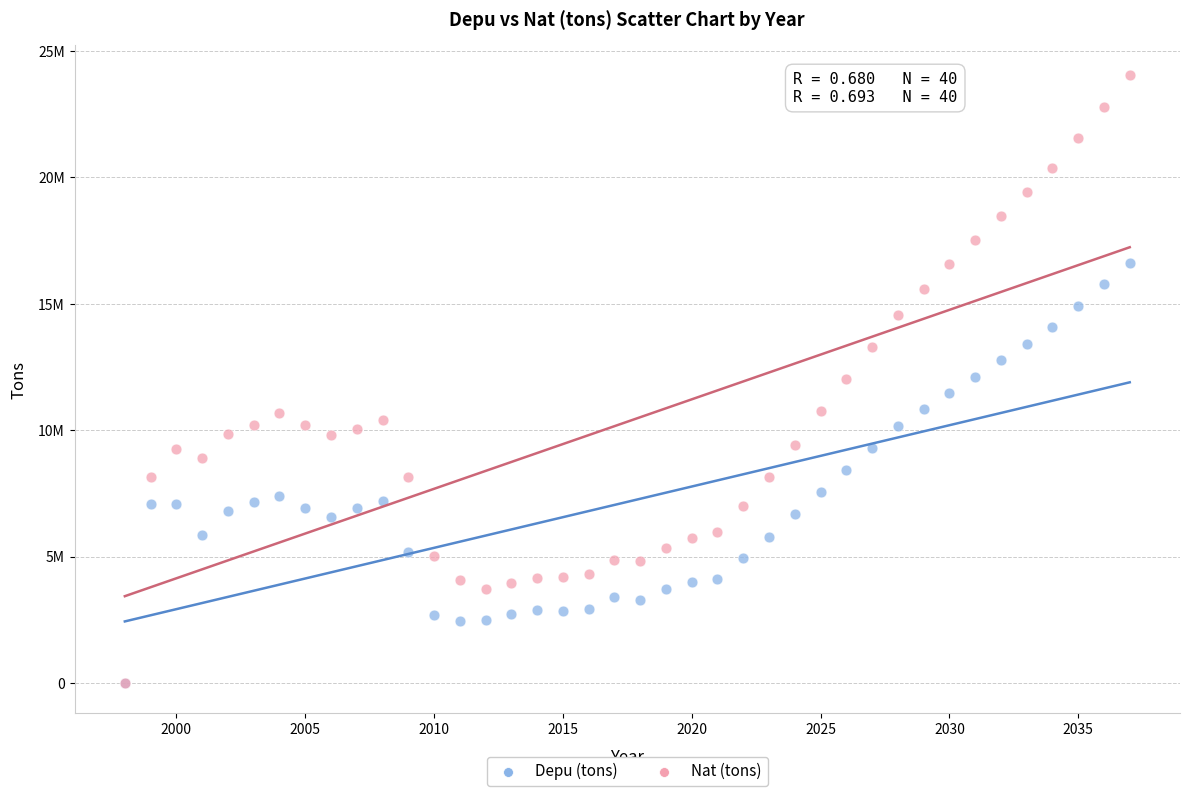

Which series has the largest Y range (max minus min)?

Nat (tons)